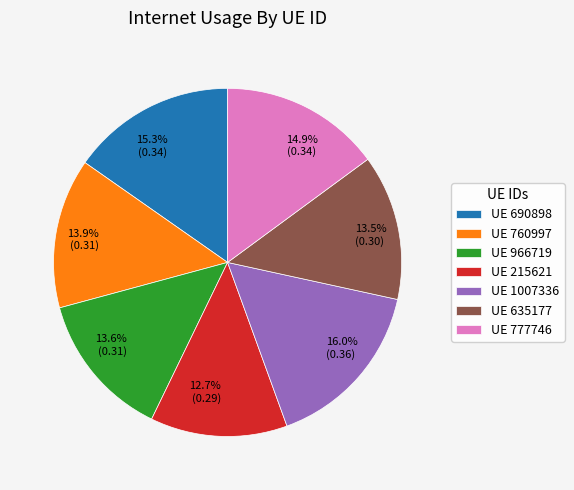

Is there a majority slice in this chart?

No